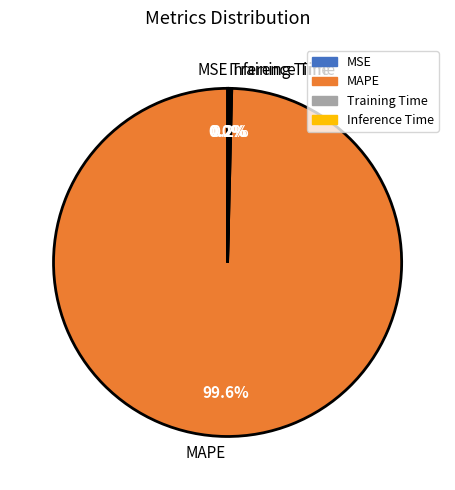

Which category has the biggest portion of the pie?

MAPE